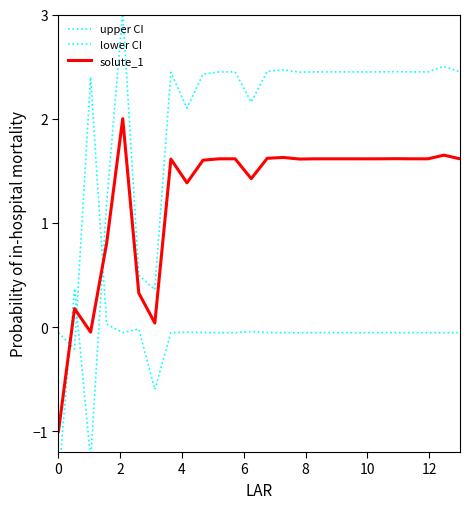

What is the lowest value of the lower CI series?

-1.5